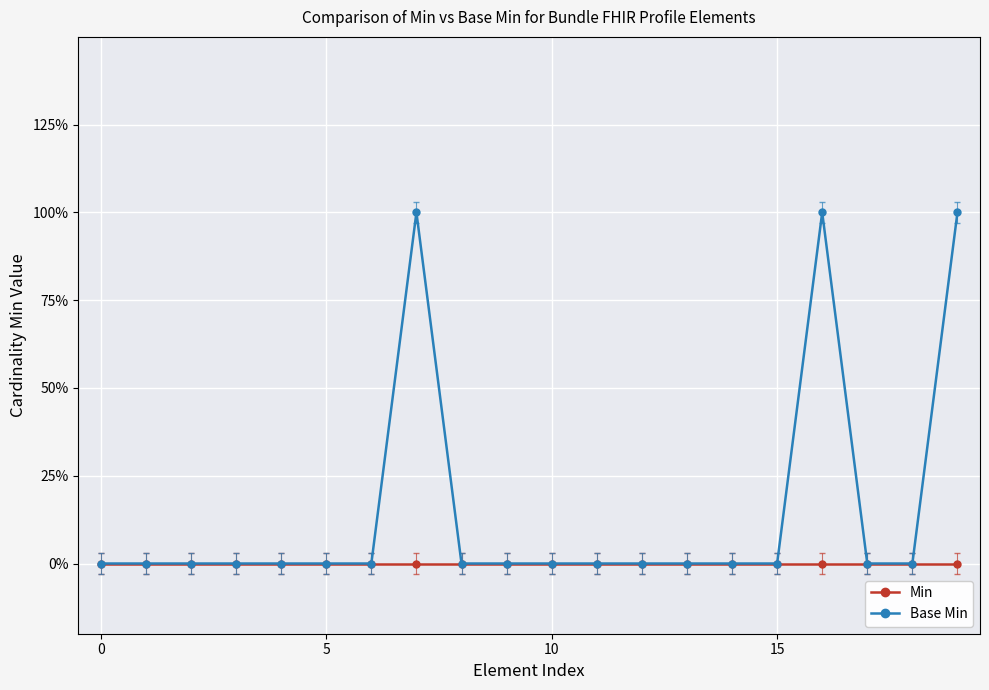

True or false: Base Min and Min intersect in this chart.

False